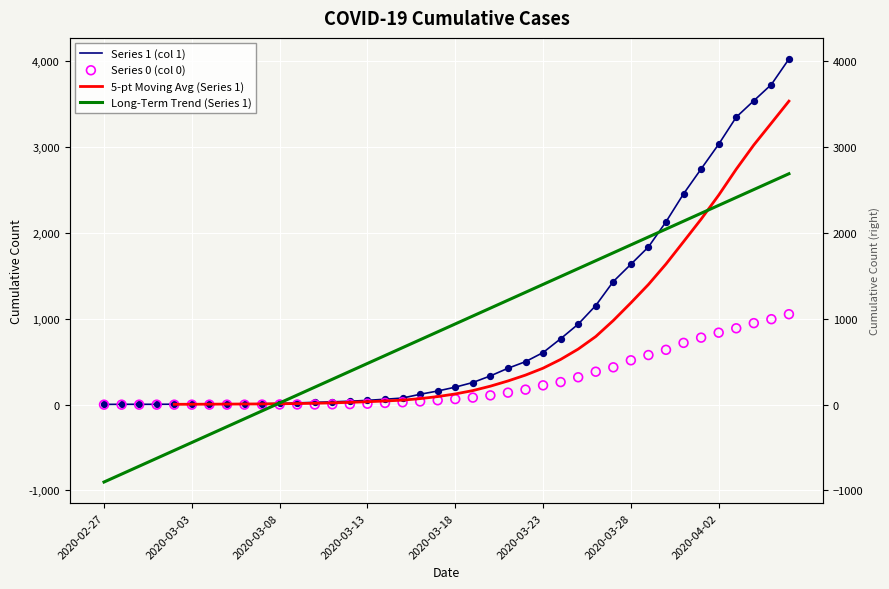

At which category is the sum across all series the highest?

2020-04-06